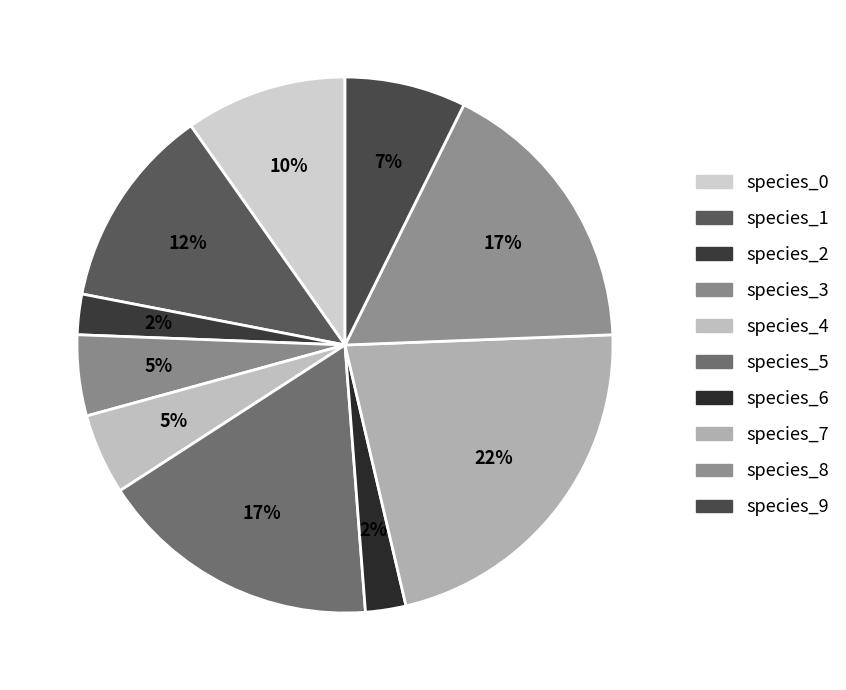

To the nearest percent, what is the difference between the largest and smallest slice percentages?

20%